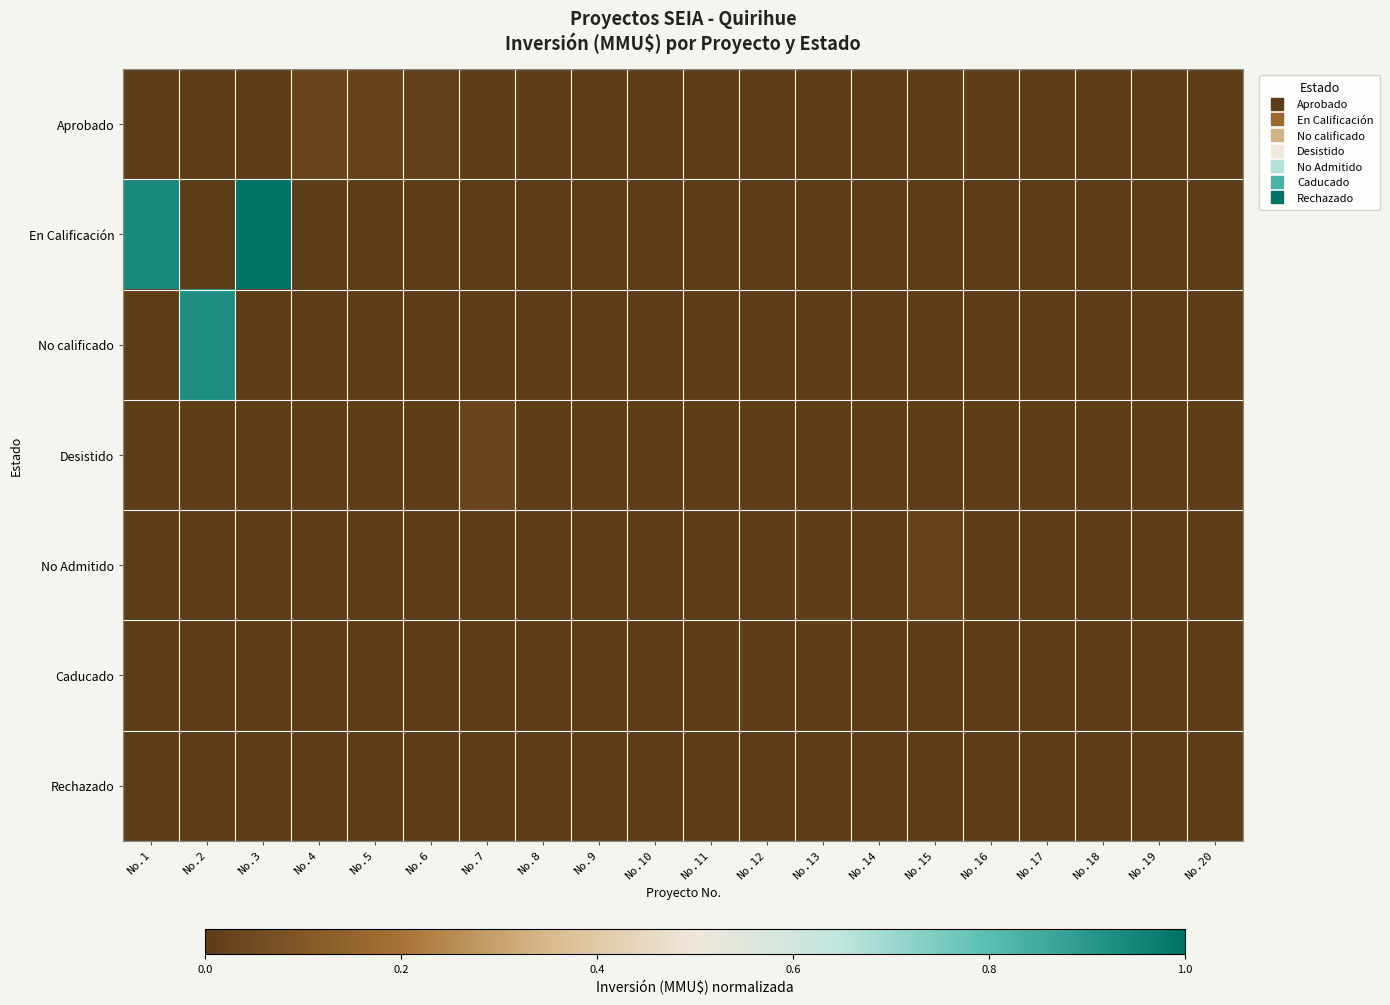

Reading left to right, list all the values displayed in this chart.

Aprobado: No.1=0.0	No.2=0.0	No.3=0.0	No.4=0.0	No.5=0.0	No.6=0.0	No.7=0.0	No.8=0.0	No.9=0.0	No.10=0.0	No.11=0.0	No.12=0.0	No.13=0.0	No.14=0.0	No.15=0.0	No.16=0.0	No.17=0.0	No.18=0.0	No.19=0.0	No.20=0.0
En Calificación: No.1=0.9	No.2=0.0	No.3=1.0	No.4=0.0	No.5=0.0	No.6=0.0	No.7=0.0	No.8=0.0	No.9=0.0	No.10=0.0	No.11=0.0	No.12=0.0	No.13=0.0	No.14=0.0	No.15=0.0	No.16=0.0	No.17=0.0	No.18=0.0	No.19=0.0	No.20=0.0
No calificado: No.1=0.0	No.2=0.9	No.3=0.0	No.4=0.0	No.5=0.0	No.6=0.0	No.7=0.0	No.8=0.0	No.9=0.0	No.10=0.0	No.11=0.0	No.12=0.0	No.13=0.0	No.14=0.0	No.15=0.0	No.16=0.0	No.17=0.0	No.18=0.0	No.19=0.0	No.20=0.0
Desistido: No.1=0.0	No.2=0.0	No.3=0.0	No.4=0.0	No.5=0.0	No.6=0.0	No.7=0.0	No.8=0.0	No.9=0.0	No.10=0.0	No.11=0.0	No.12=0.0	No.13=0.0	No.14=0.0	No.15=0.0	No.16=0.0	No.17=0.0	No.18=0.0	No.19=0.0	No.20=0.0
No Admitido: No.1=0.0	No.2=0.0	No.3=0.0	No.4=0.0	No.5=0.0	No.6=0.0	No.7=0.0	No.8=0.0	No.9=0.0	No.10=0.0	No.11=0.0	No.12=0.0	No.13=0.0	No.14=0.0	No.15=0.0	No.16=0.0	No.17=0.0	No.18=0.0	No.19=0.0	No.20=0.0
Caducado: No.1=0.0	No.2=0.0	No.3=0.0	No.4=0.0	No.5=0.0	No.6=0.0	No.7=0.0	No.8=0.0	No.9=0.0	No.10=0.0	No.11=0.0	No.12=0.0	No.13=0.0	No.14=0.0	No.15=0.0	No.16=0.0	No.17=0.0	No.18=0.0	No.19=0.0	No.20=0.0
Rechazado: No.1=0.0	No.2=0.0	No.3=0.0	No.4=0.0	No.5=0.0	No.6=0.0	No.7=0.0	No.8=0.0	No.9=0.0	No.10=0.0	No.11=0.0	No.12=0.0	No.13=0.0	No.14=0.0	No.15=0.0	No.16=0.0	No.17=0.0	No.18=0.0	No.19=0.0	No.20=0.0